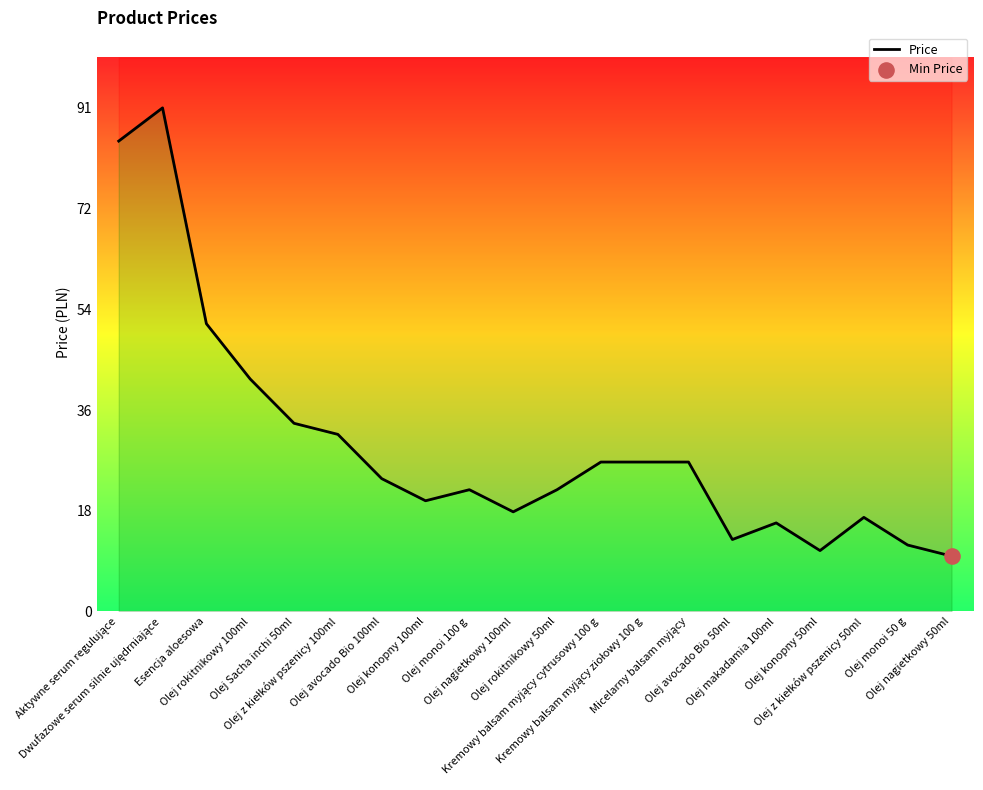

What is the change in value from Olej Sacha inchi 50ml to Olej avocado Bio 100ml?

-10